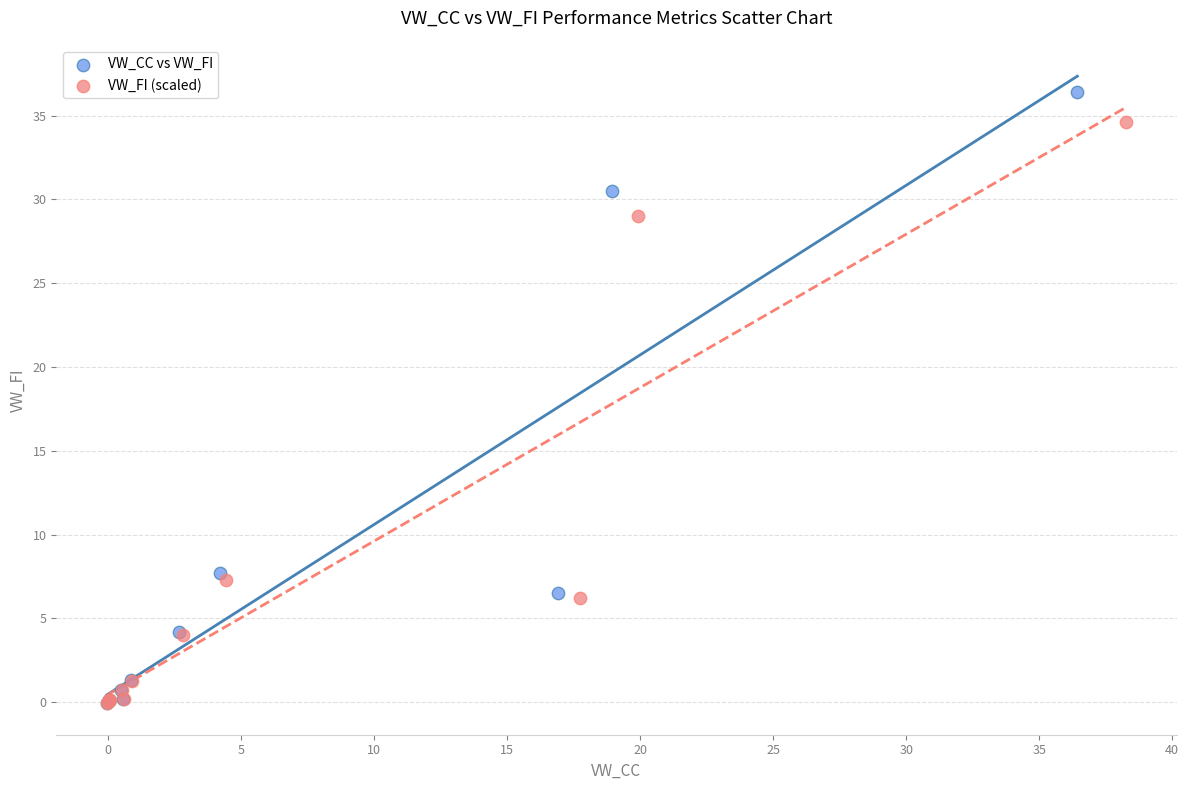

Which series reaches the maximum Y coordinate?

VW_CC vs VW_FI